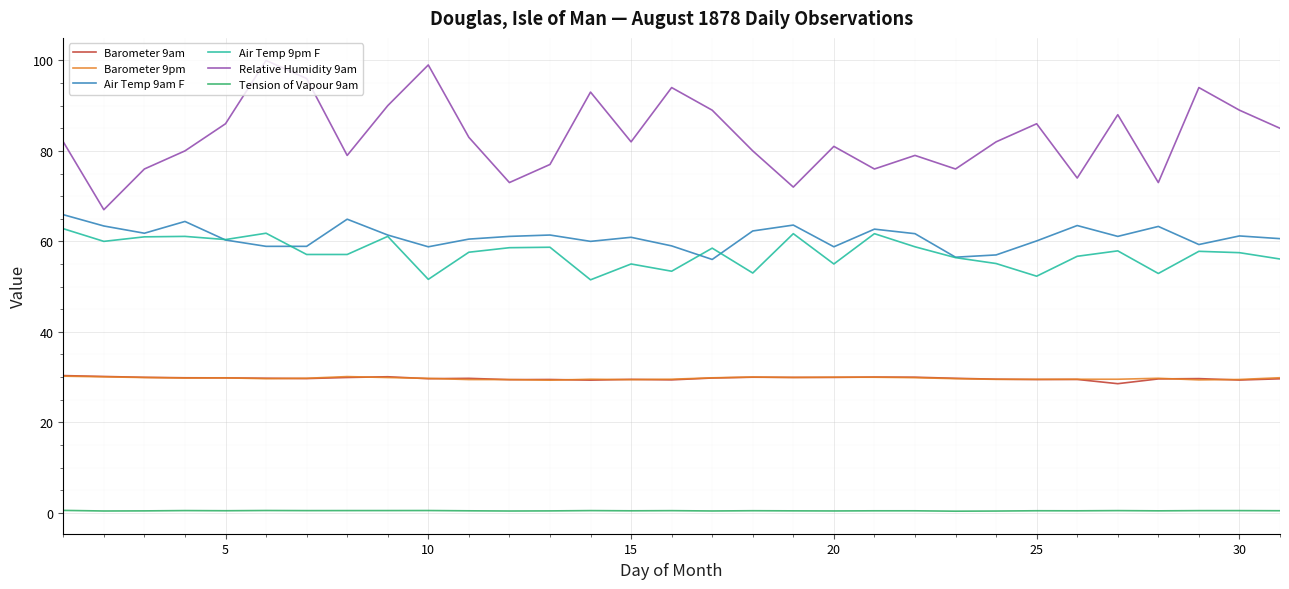

Which series has the largest range (max minus min)?

Relative Humidity 9am